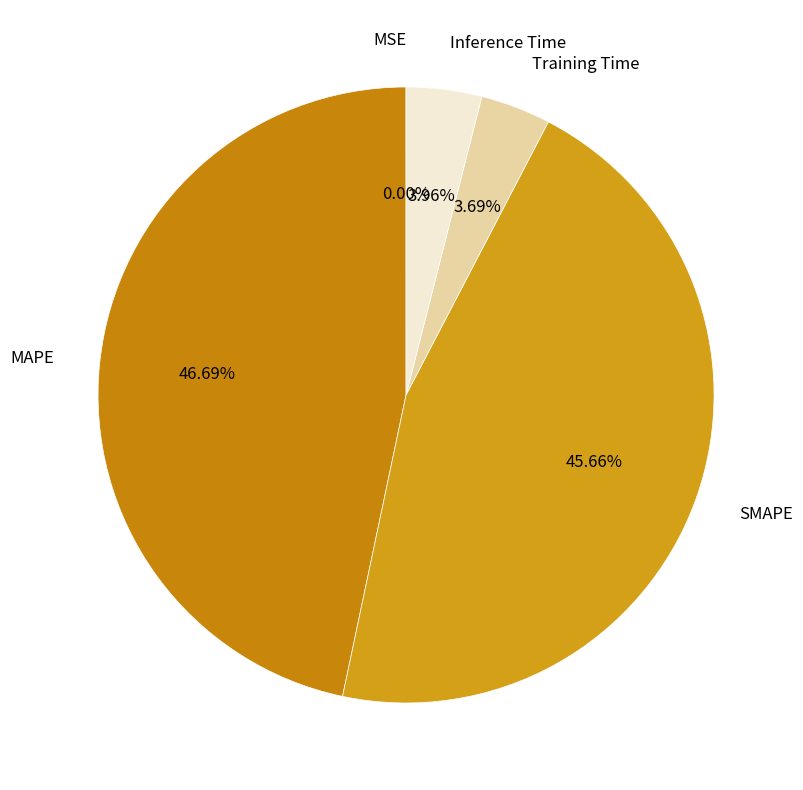

Combined, do Inference Time and MAPE account for over 50%?

Yes